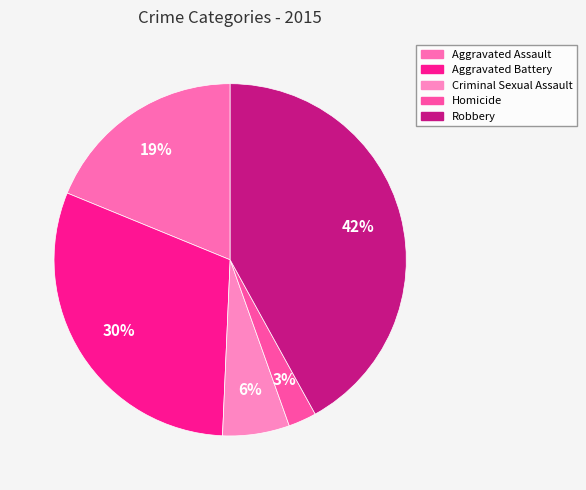

To the nearest percent, what is the difference between the Robbery and Criminal Sexual Assault slice percentages?

36%